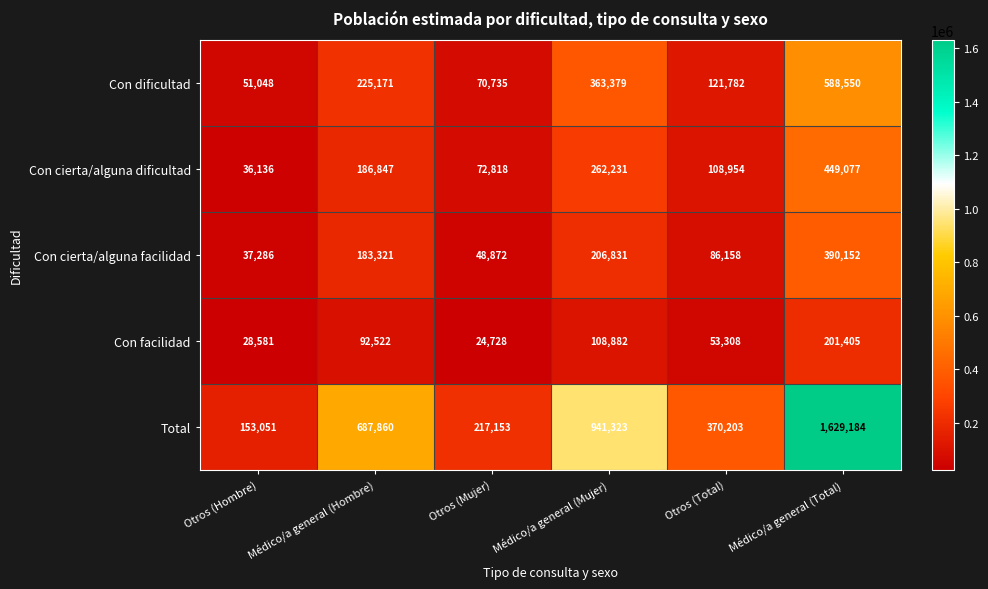

What value does the Con facilidad series have at Otros (Hombre), to the nearest 50?

28600